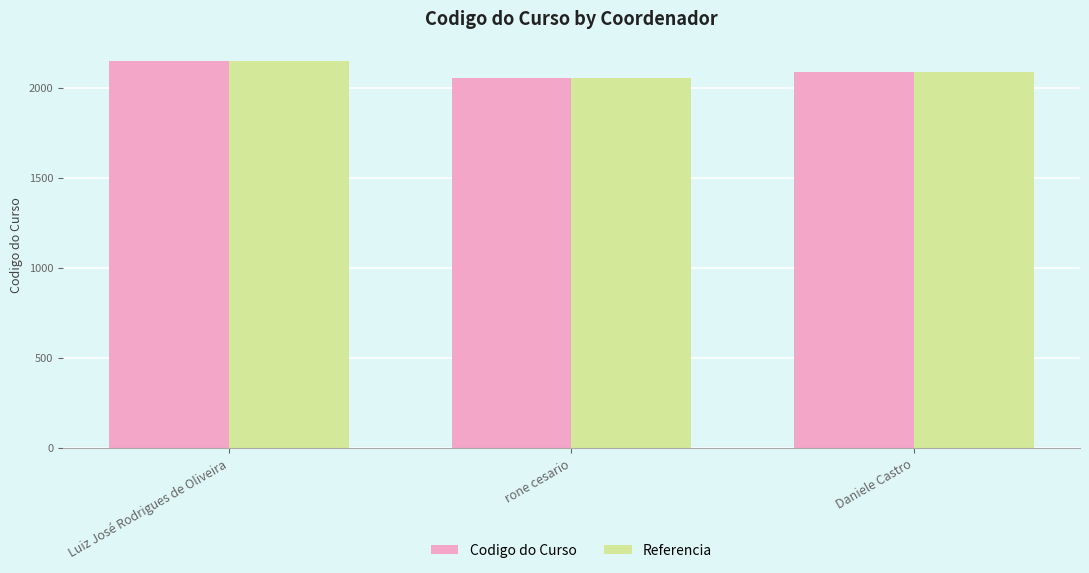

The Codigo do Curso series shows 3538 at rone cesario. True or false?

False